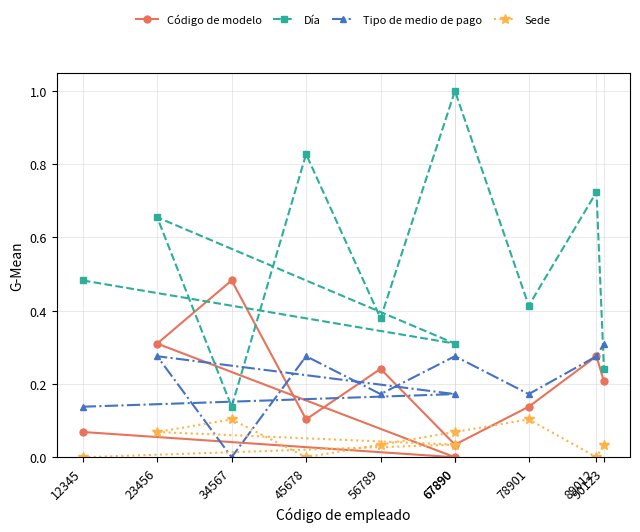

What is the maximum value for Código de modelo?

0.5